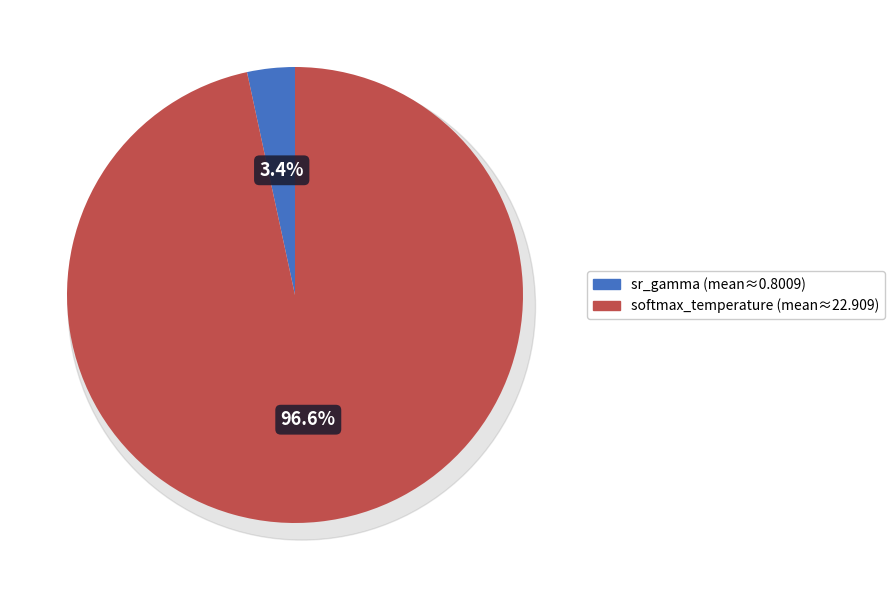

Which slice is the smallest?

sr_gamma